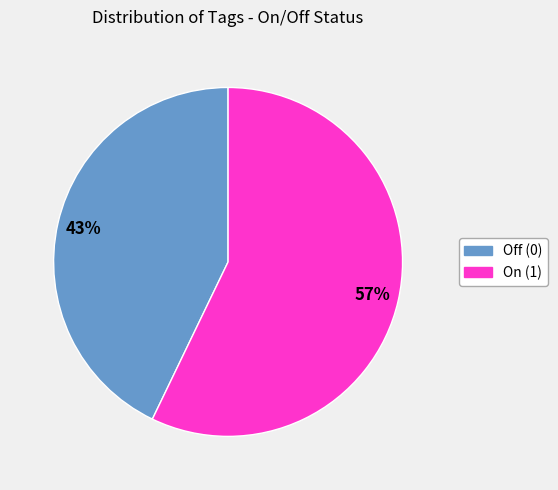

Which slice is the smallest?

Off (0)